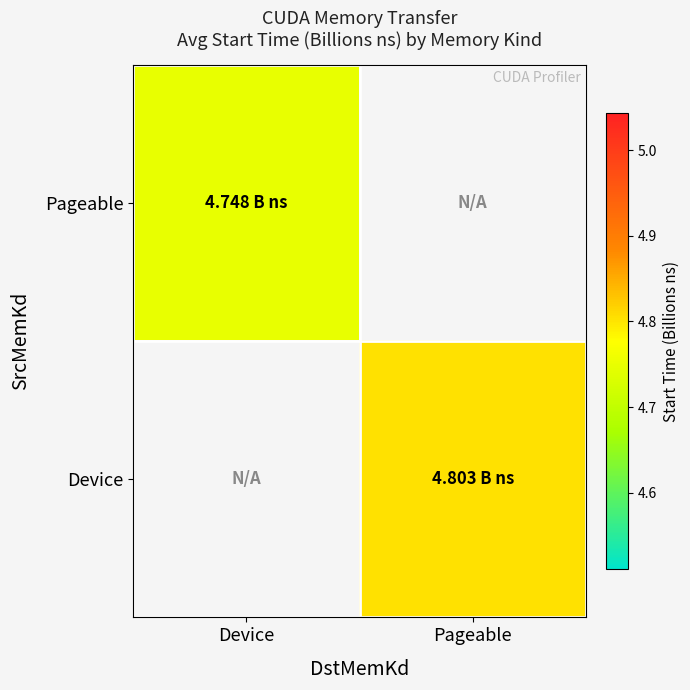

True or false: Device has a value of 2.8 at Pageable.

False